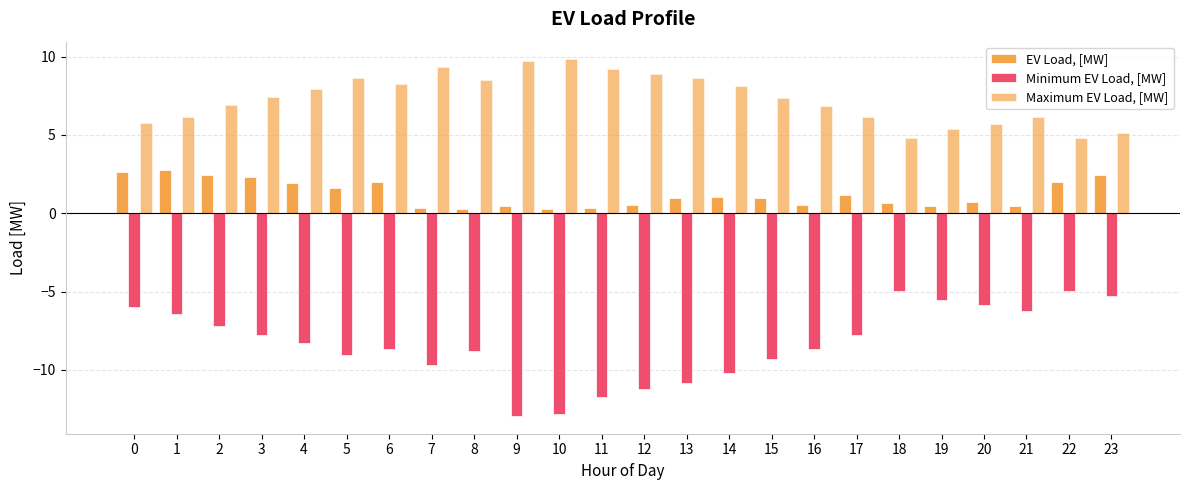

How many bars are there in each group?

3